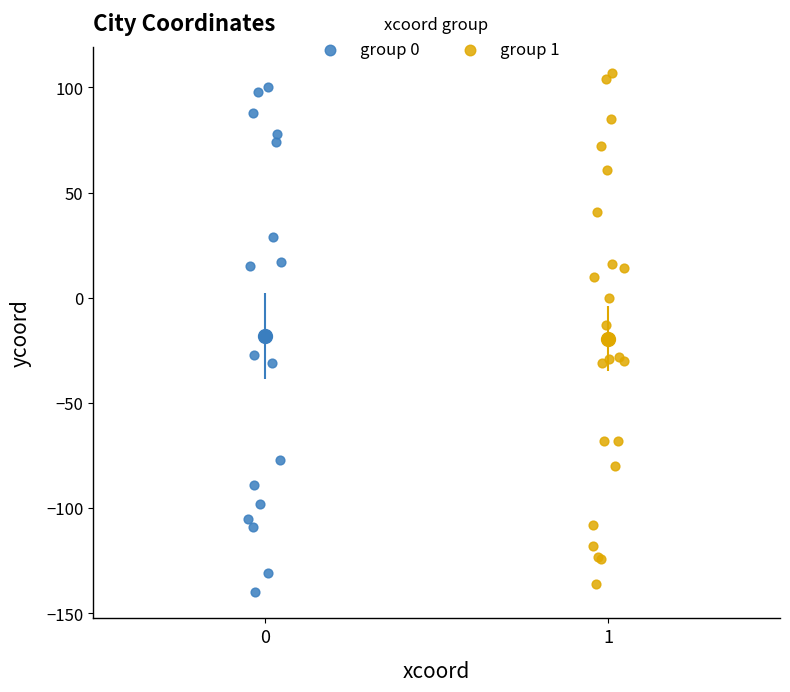

Which series has the widest spread of Y values?

group 1